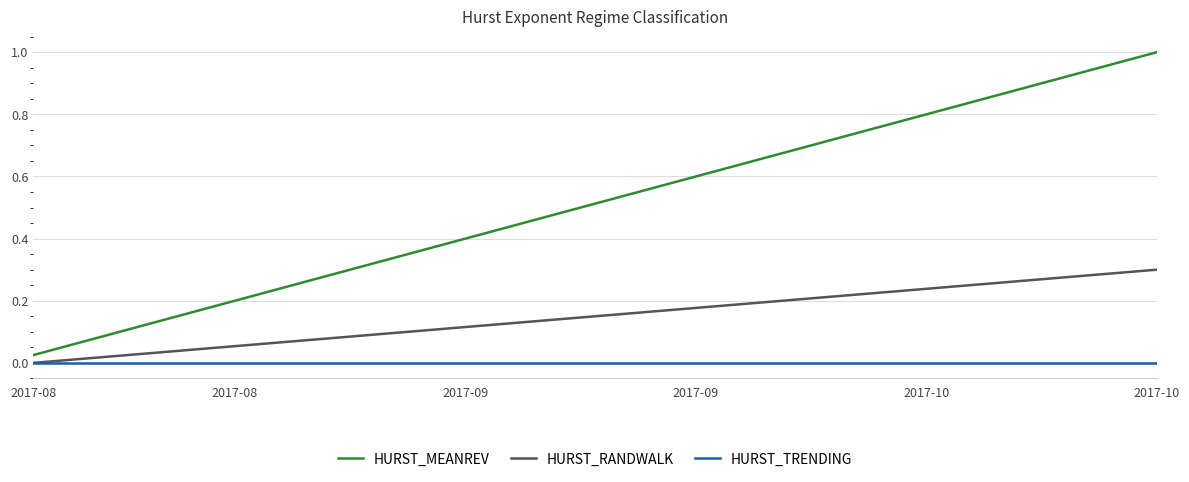

List the series in order of their peak value, lowest first.

HURST_TRENDING, HURST_RANDWALK, HURST_MEANREV